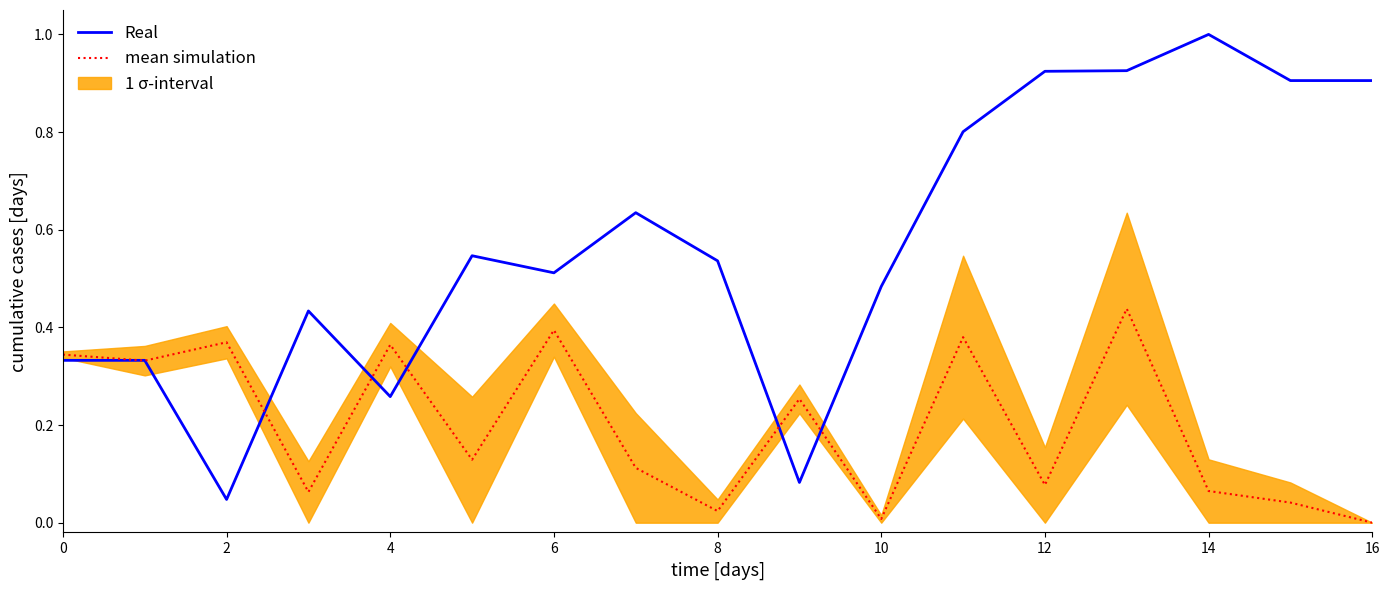

How many times do Real and mean simulation cross each other?

7